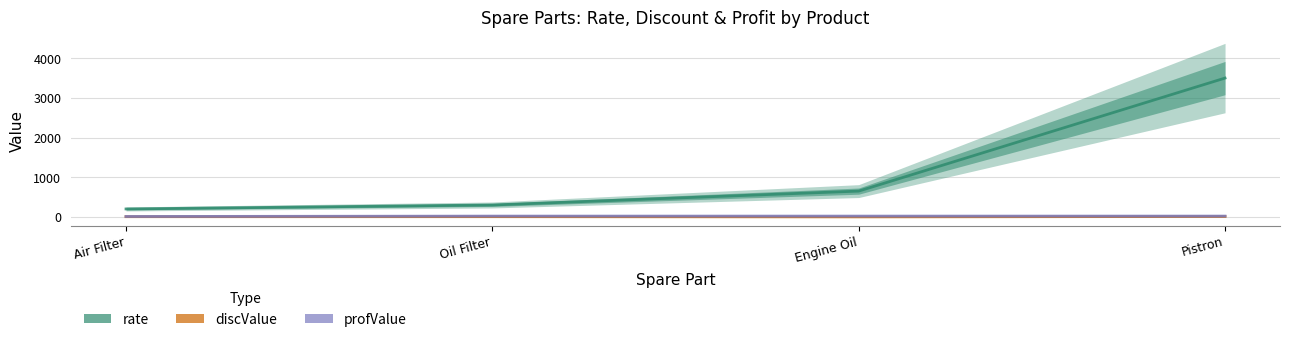

Which has a higher value, Oil Filter or Pistron?

Pistron